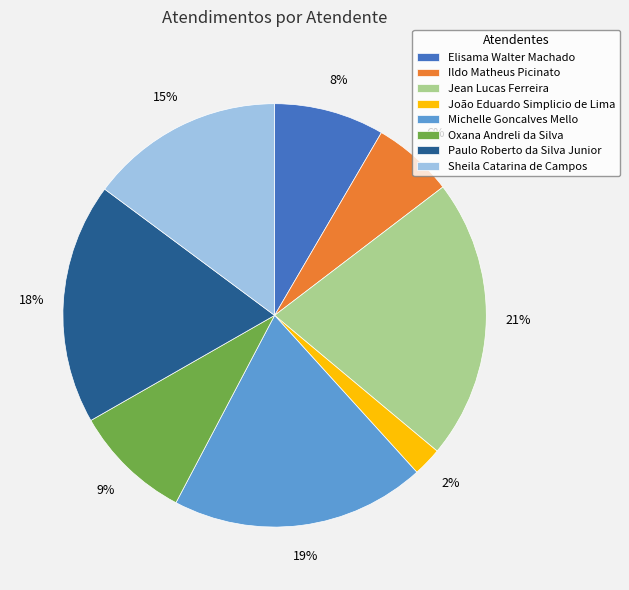

Combined, do Jean Lucas Ferreira and Elisama Walter Machado account for over 50%?

No